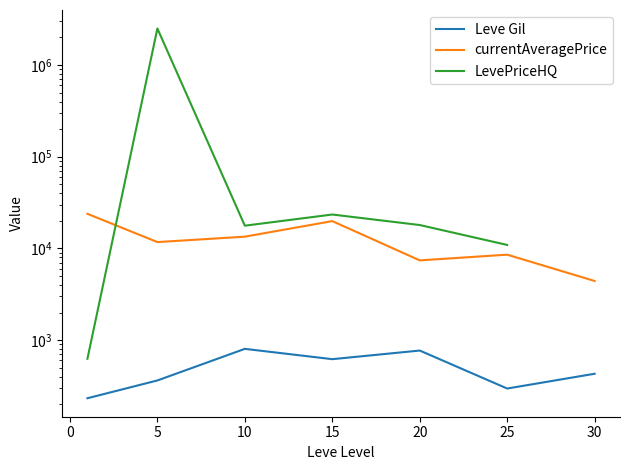

What is the label of the 2nd point from the right?

25